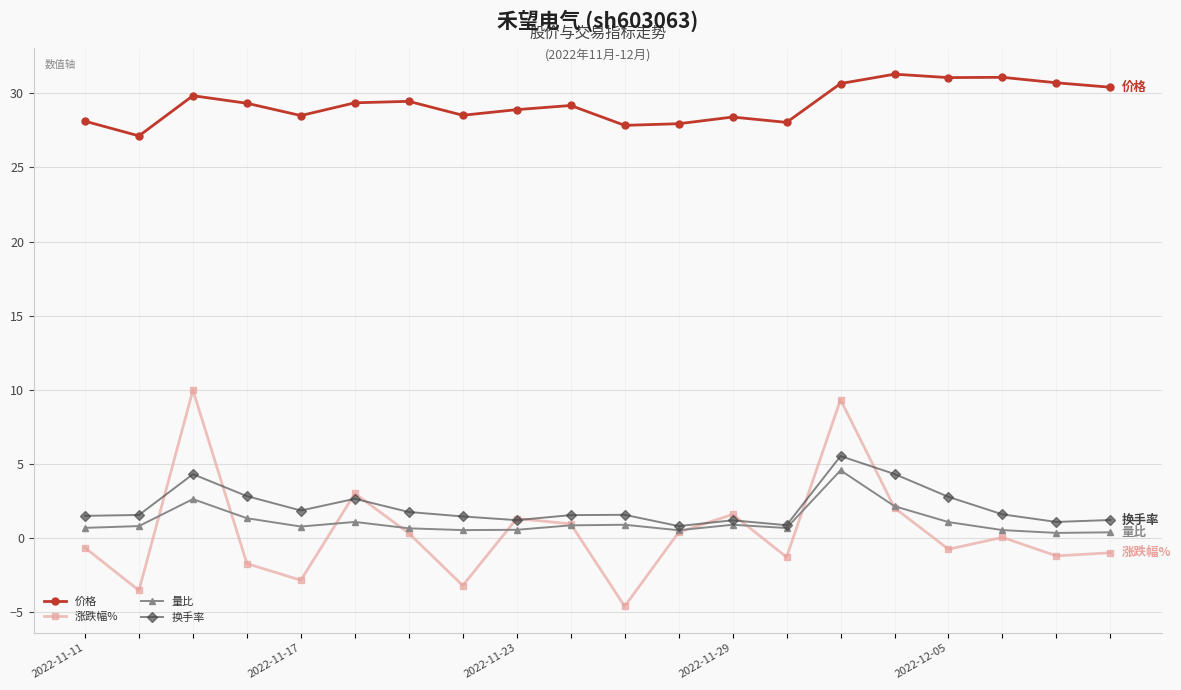

At how many categories does at least one series exceed 5?

20